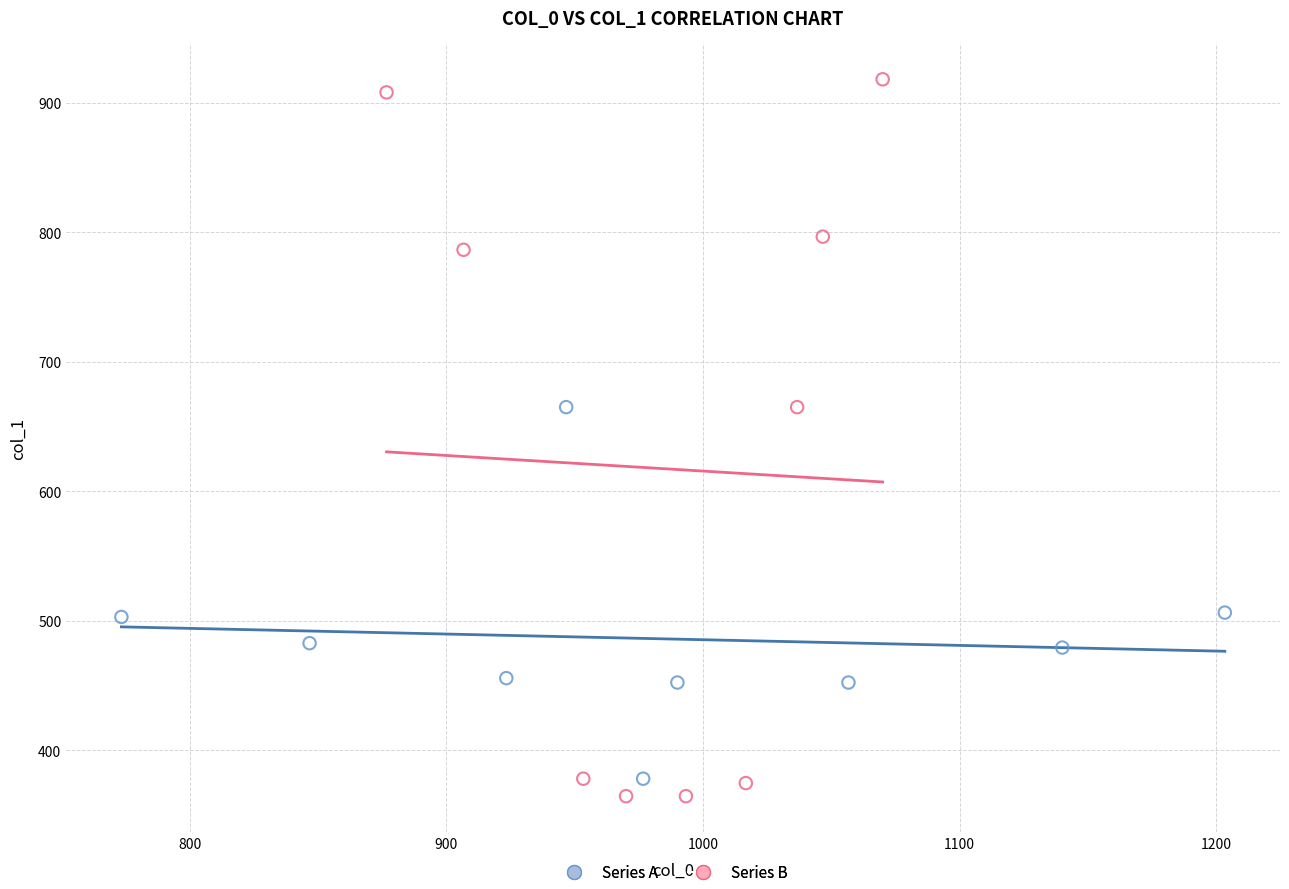

Which series contains the highest Y value?

Series B